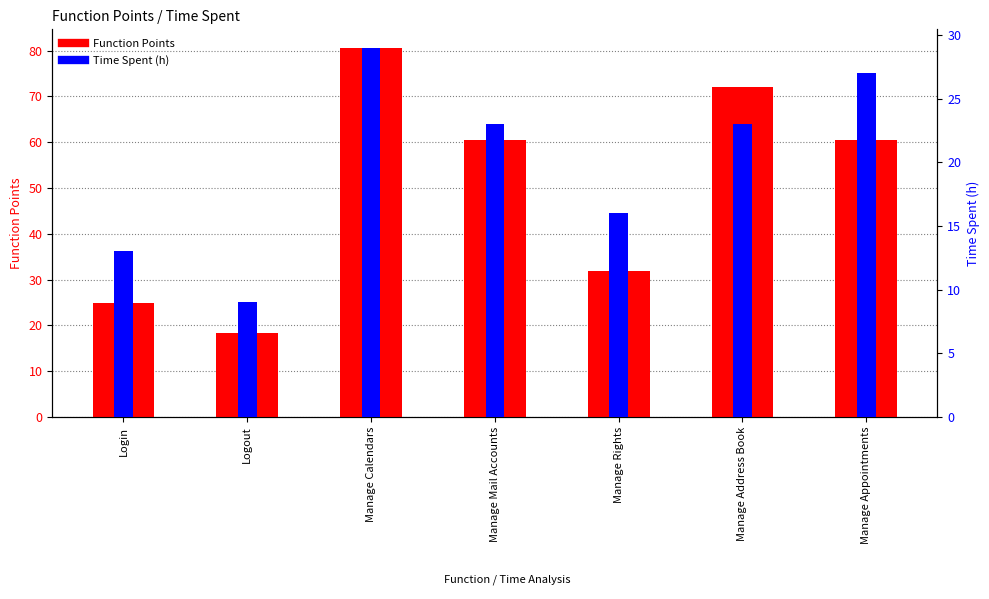

Reading right to left, extract all data points from this chart.

Function Points: 60.5	72.0	31.9	60.4	80.6	18.2	25.0
Time Spent (h): 27.0	23.0	16.0	23.0	29.0	9.0	13.0